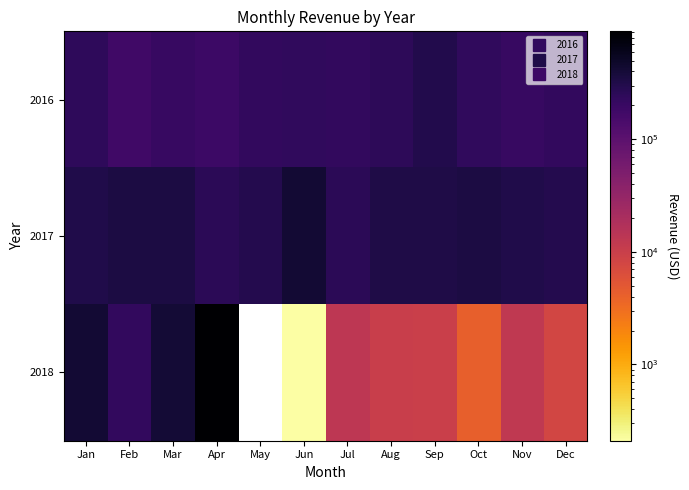

What is the total value across all series at Dec?

522718.0